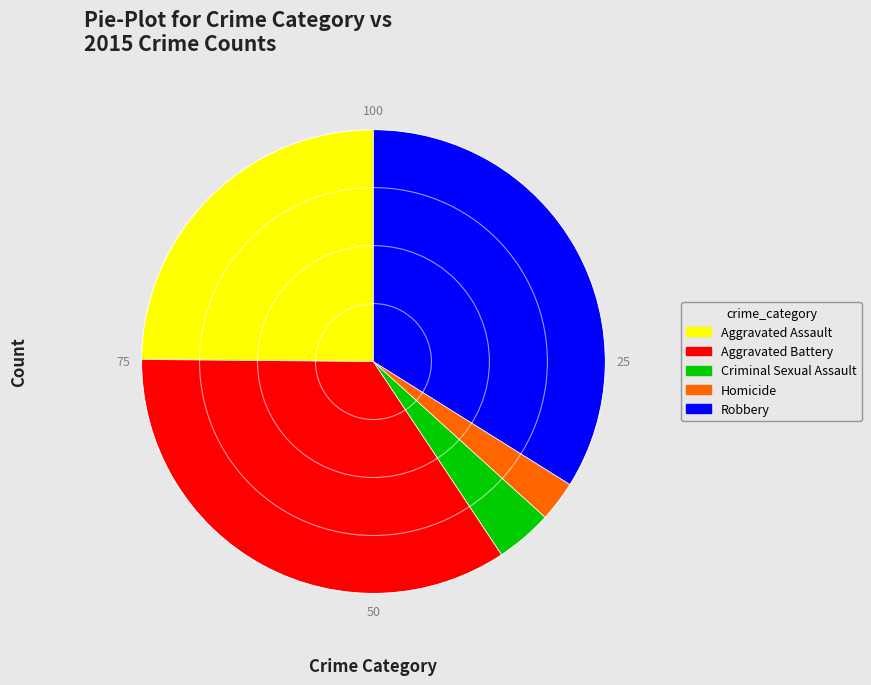

The Robbery slice represents 34% of the pie. True or false?

True